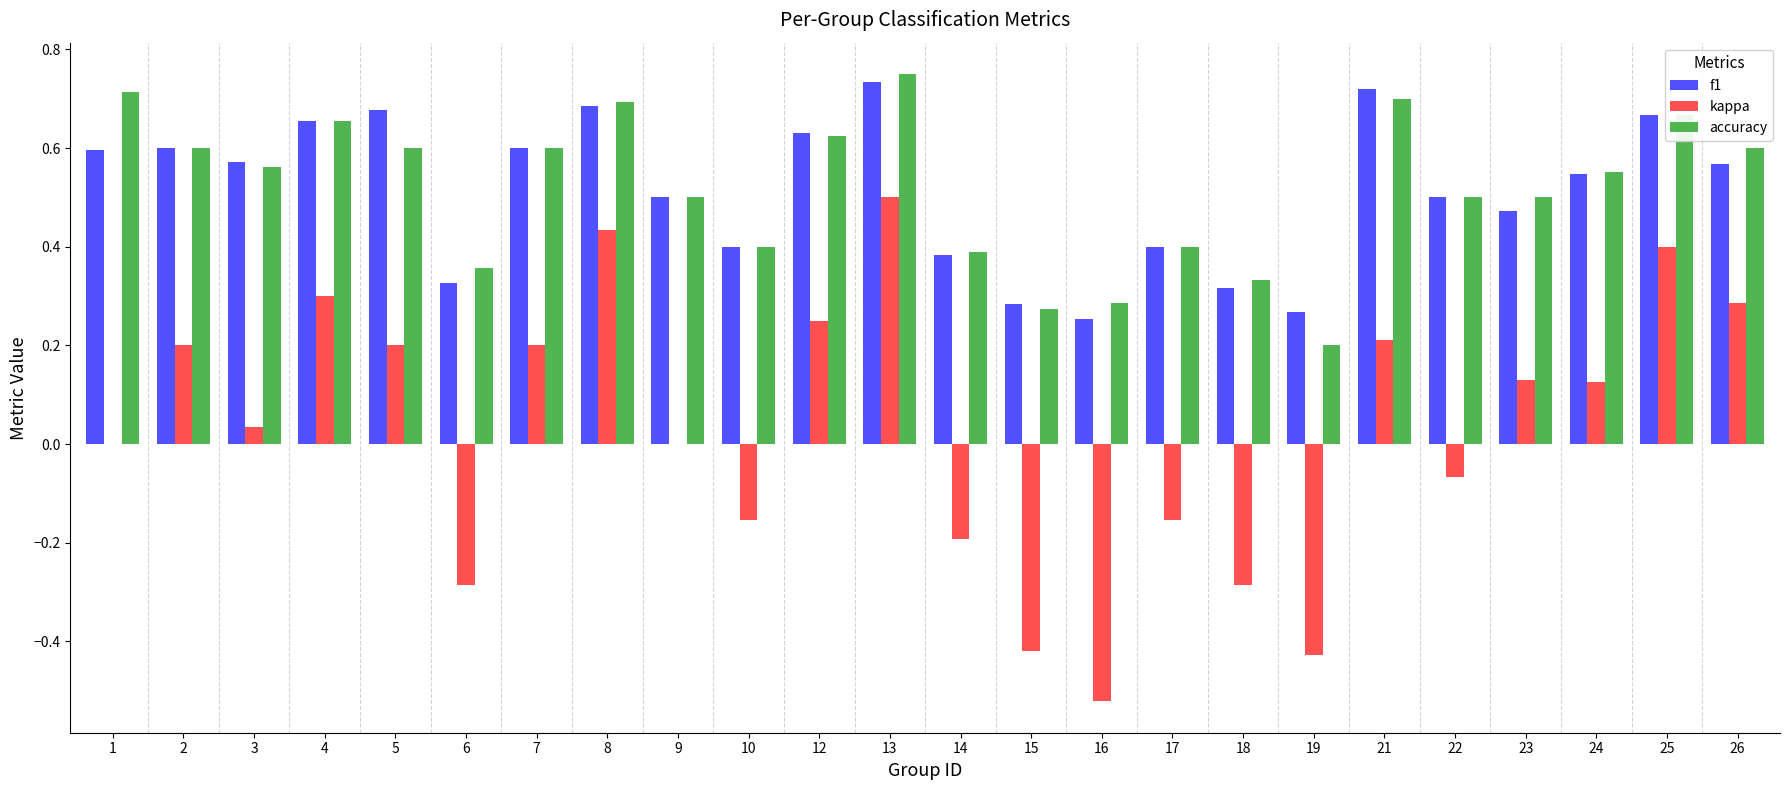

Is the value of kappa at 6 greater than the value of accuracy at 2?

No